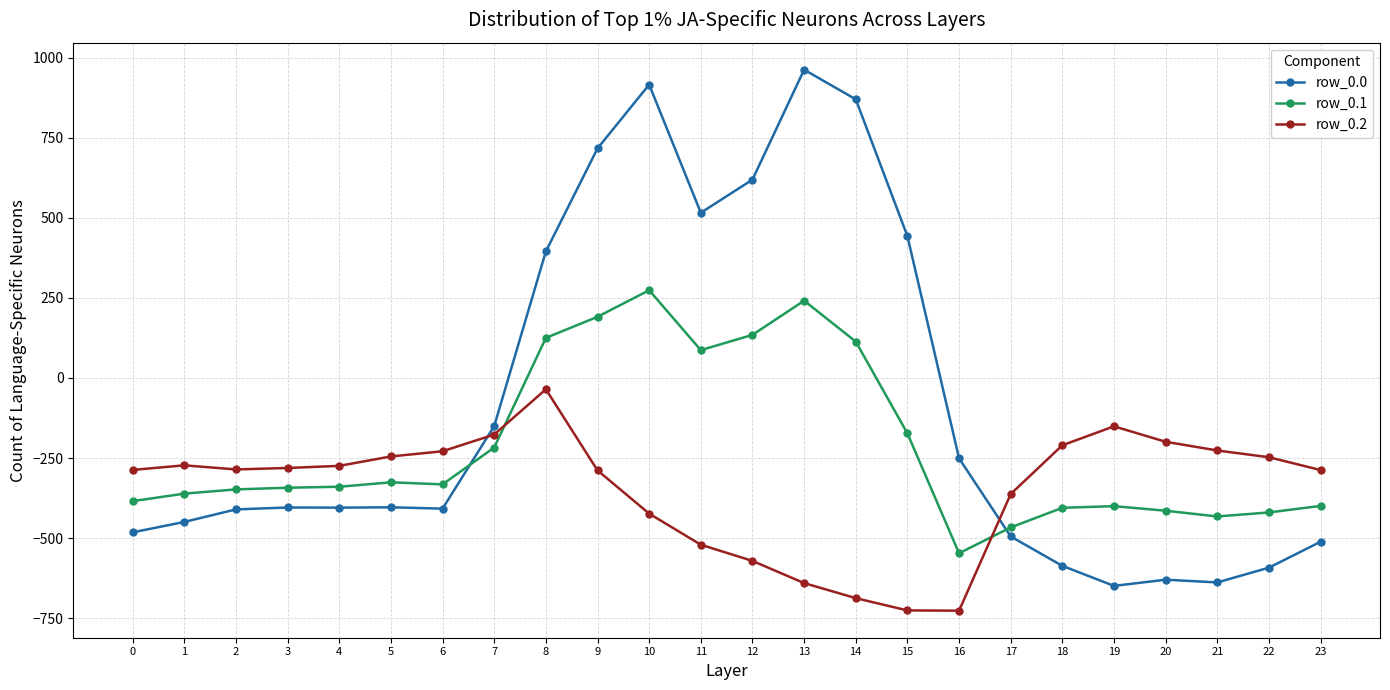

What is the difference between the maximum and minimum values in the row_0.2 series?

691.3